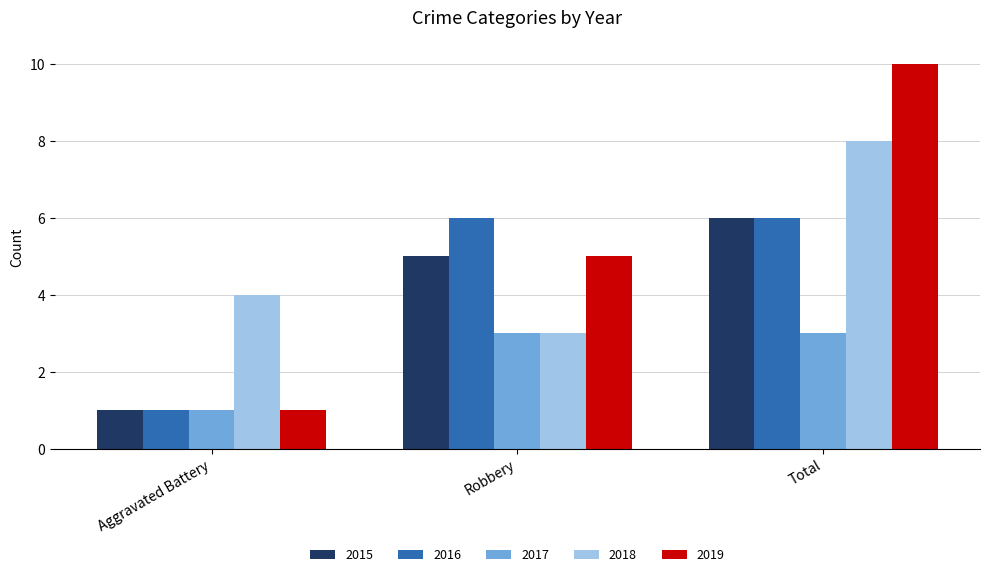

Reading right to left, list all the values displayed in this chart.

2015: Total=6	Robbery=5	Aggravated Battery=1
2016: Total=6	Robbery=6	Aggravated Battery=1
2017: Total=3	Robbery=3	Aggravated Battery=1
2018: Total=8	Robbery=3	Aggravated Battery=4
2019: Total=10	Robbery=5	Aggravated Battery=1